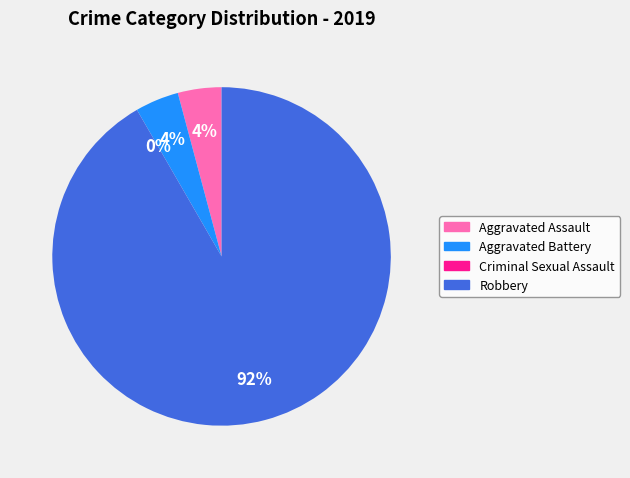

Does Robbery account for over 50% of the chart?

Yes